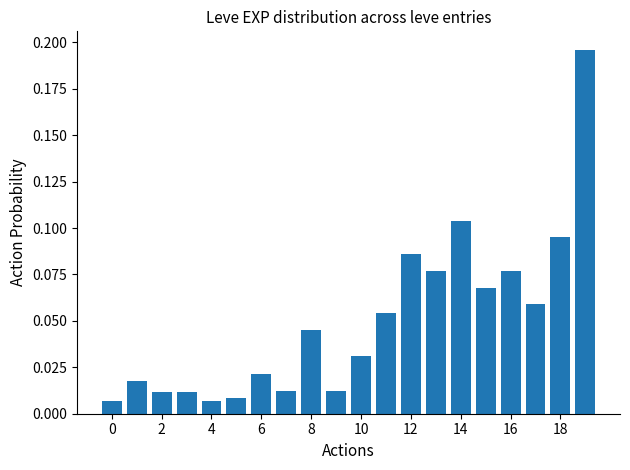

Are the bars horizontal?

No